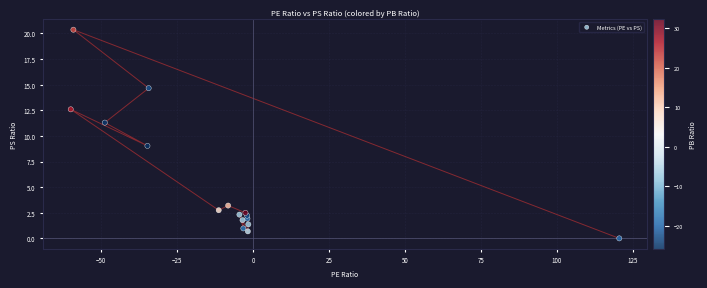

What Y value in the scatter plot is closest to 10?

9.0